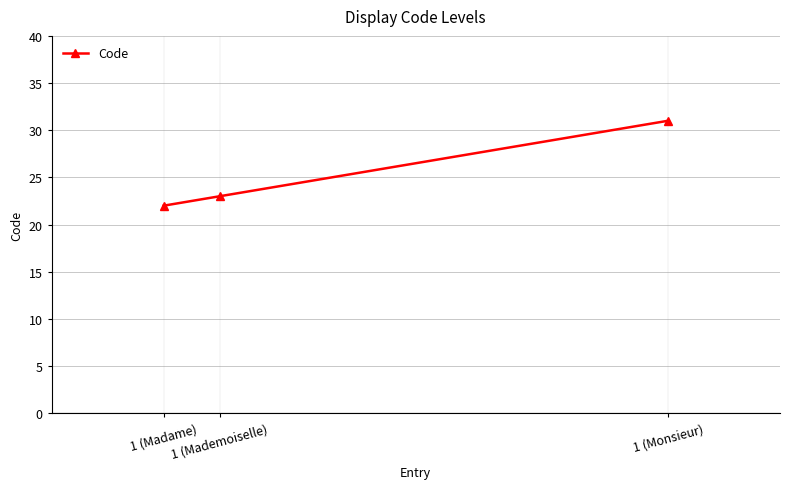

Rank the categories by value from highest to lowest.

1 (Monsieur), 1 (Mademoiselle), 1 (Madame)